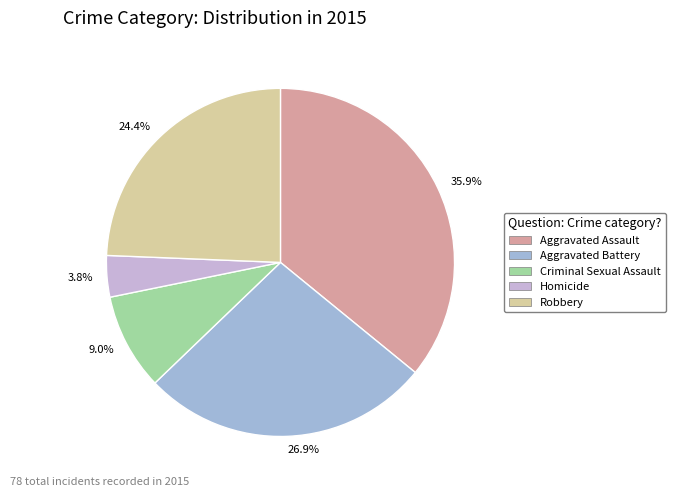

Does any single category account for the majority?

No